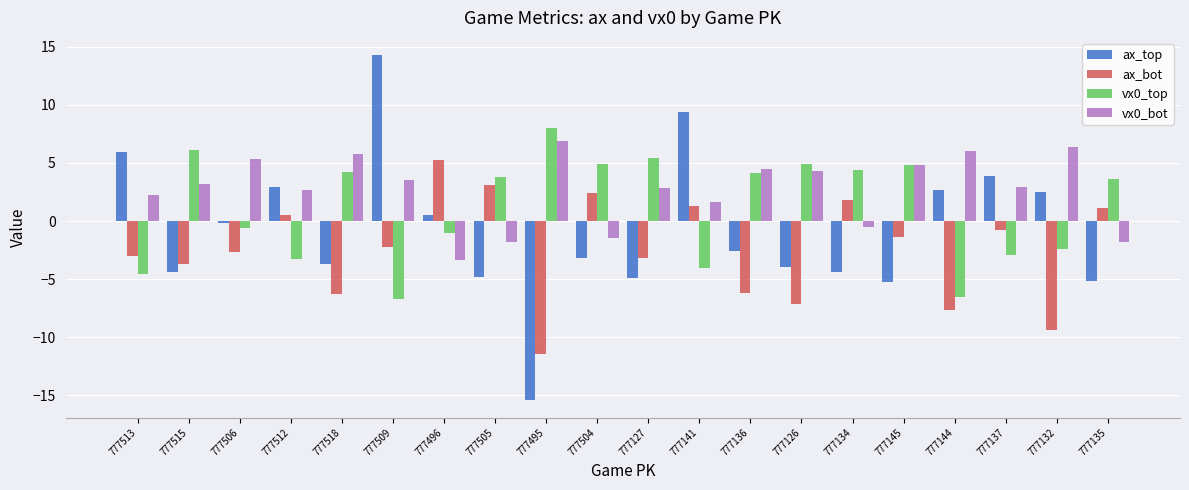

What is the spread (max minus min) of values at 777504?

8.1